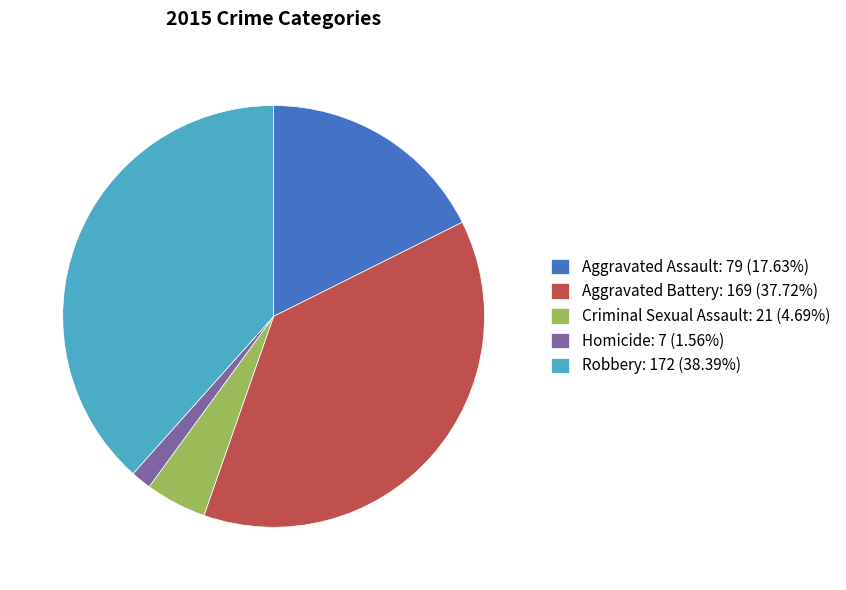

Does Criminal Sexual Assault: 21 (4.69%) account for over 50% of the chart?

No